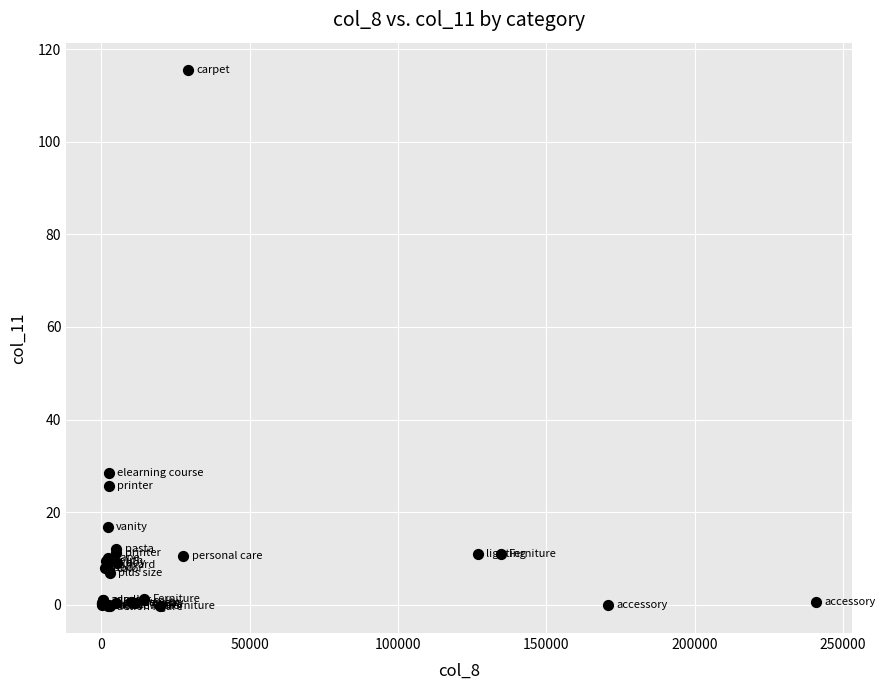

What Y value in the scatter plot is closest to 57?

28.5